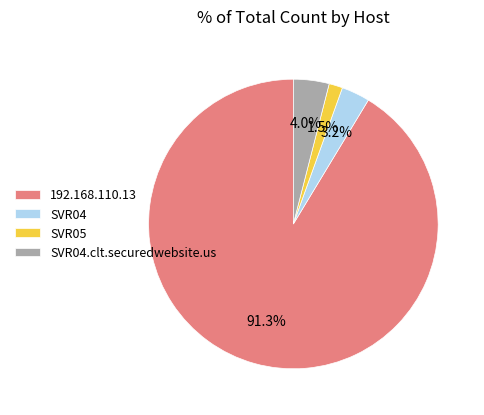

What is the ratio of the value at SVR05 to the value at SVR04.clt.securedwebsite.us?

0.4